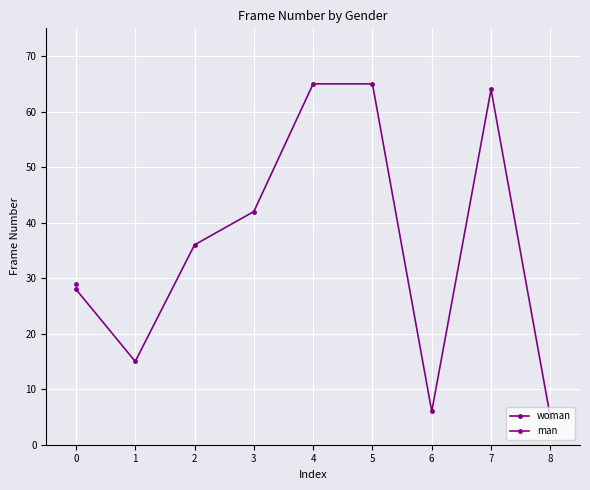

Is it true that woman equals 64 at 7?

True